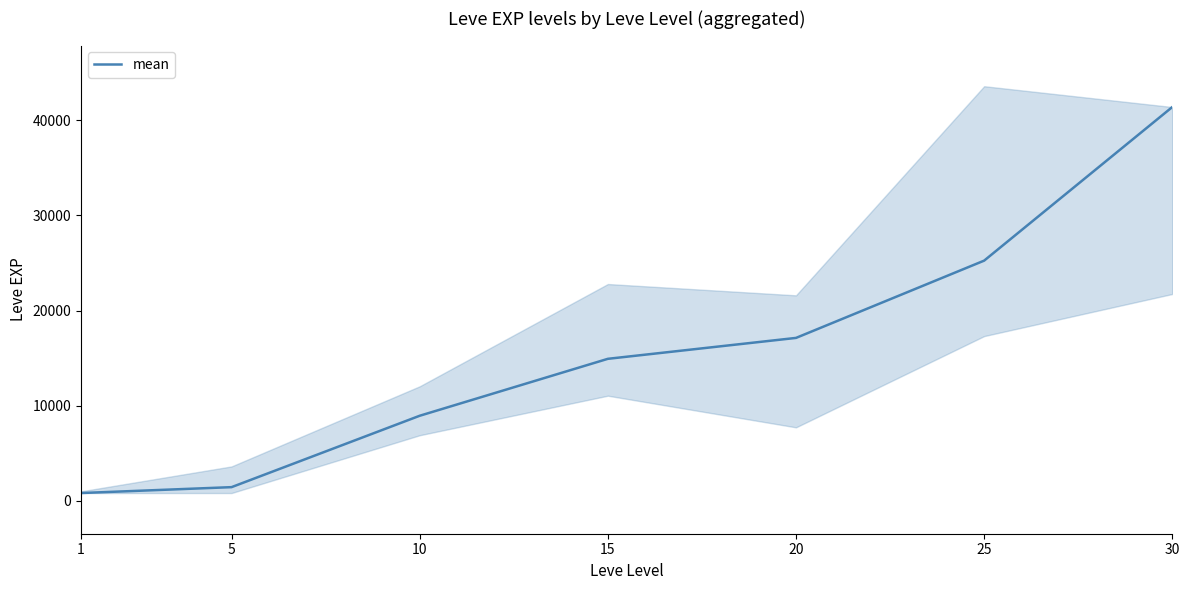

True or false: there are more than 1 points higher than both neighbors.

False